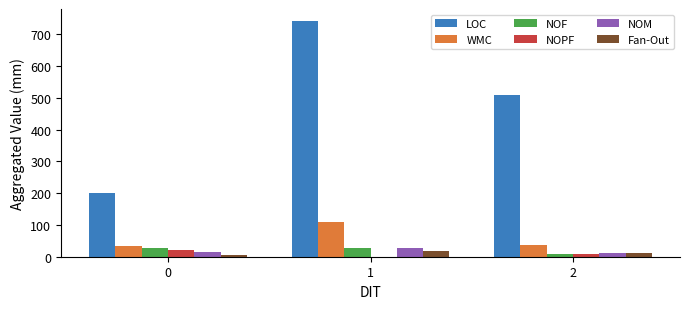

Which series changed the most between 0 and 1?

LOC